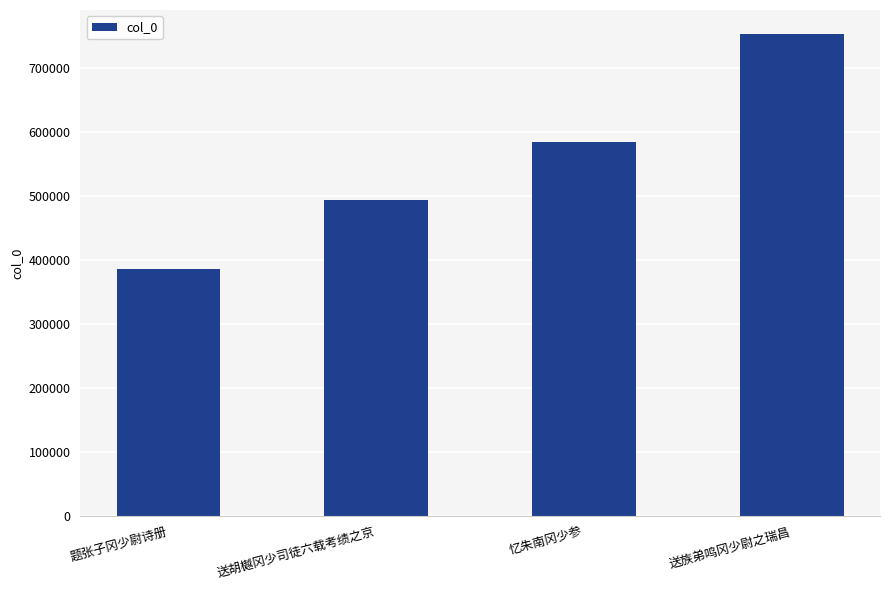

Count the number of categories in the chart.

4